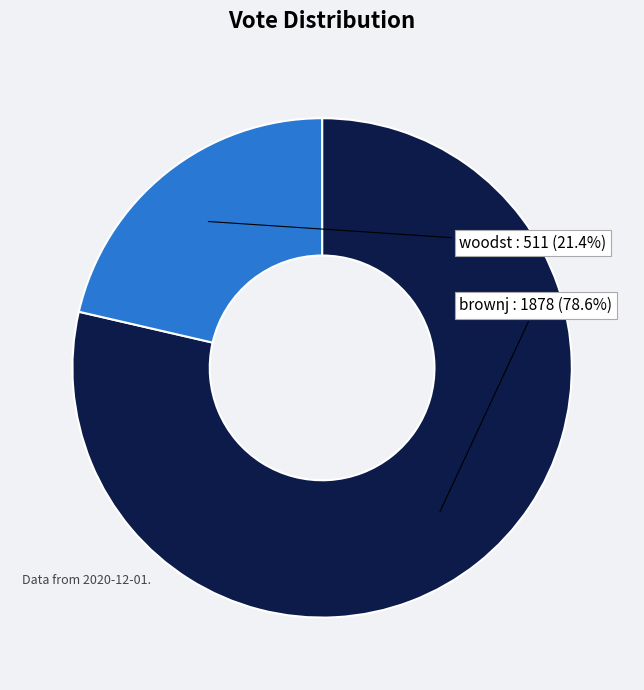

Does any single category account for the majority?

Yes